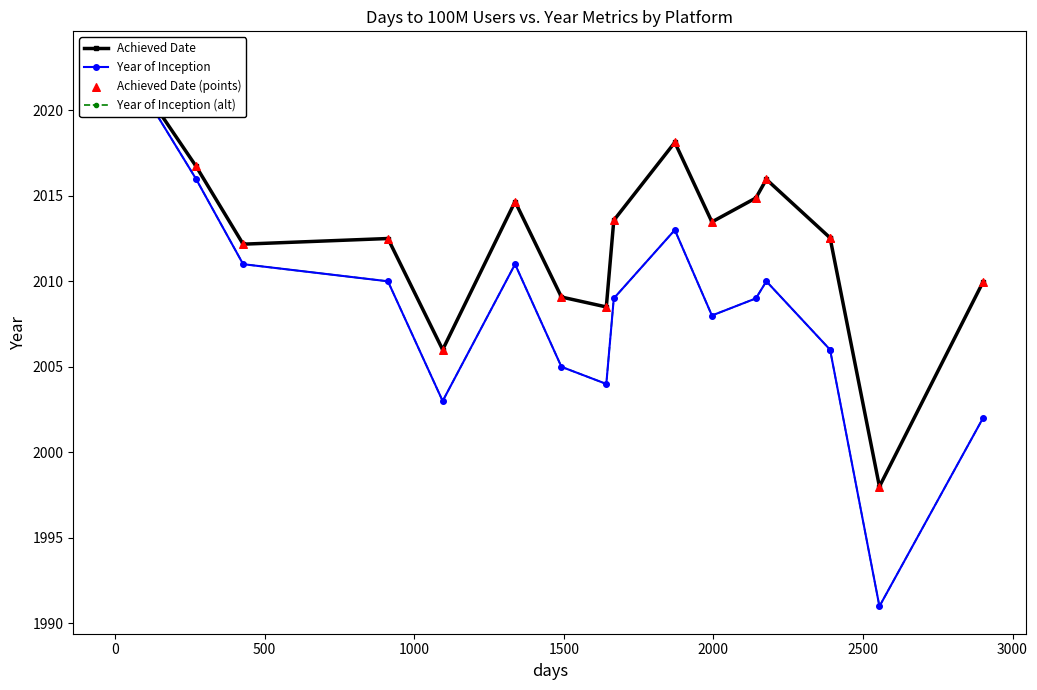

What is the total value across all series at 1000?

8046.3